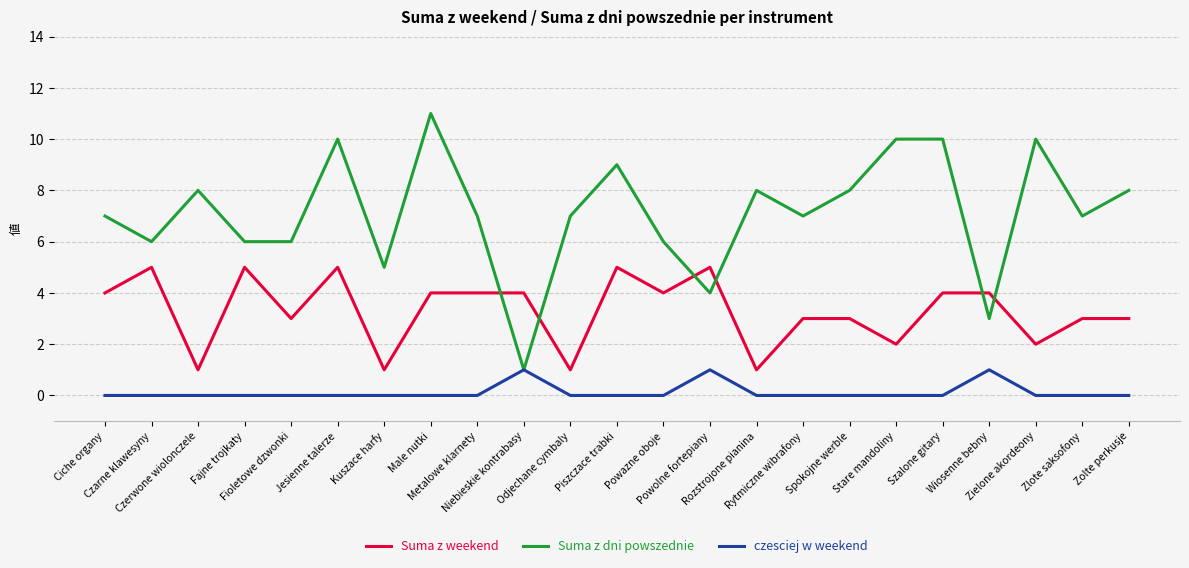

At which label does Suma z dni powszednie reach its minimum?

Niebieskie kontrabasy